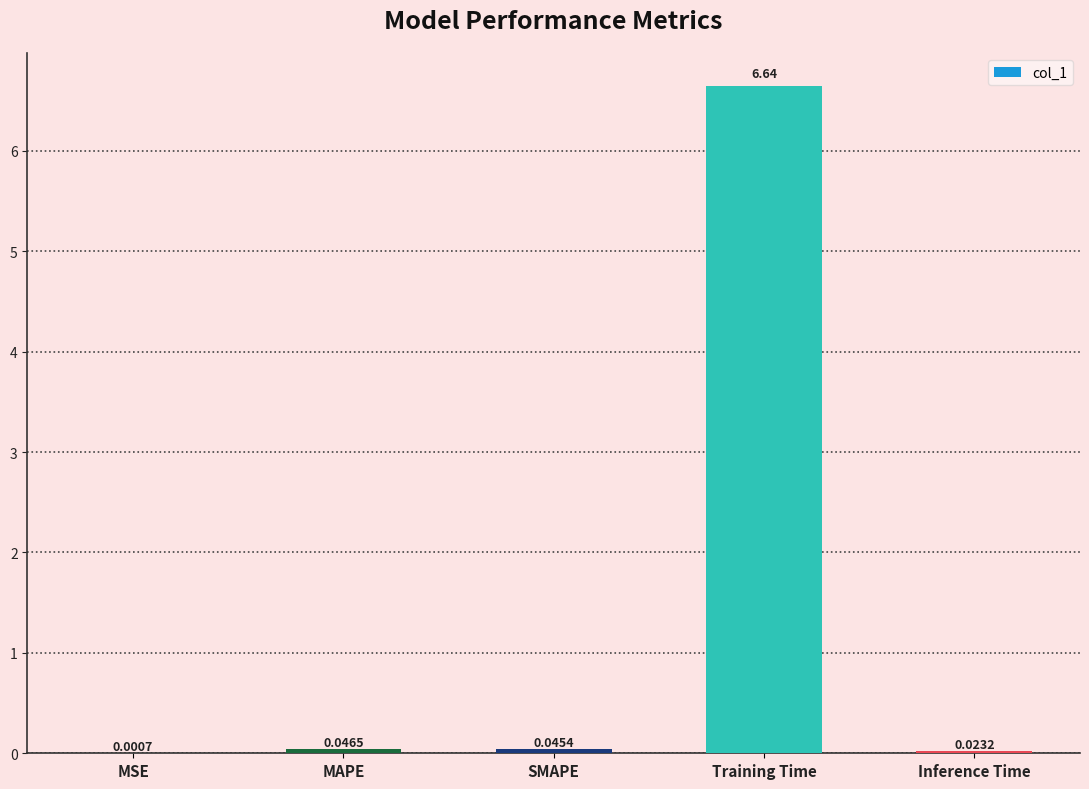

What is the sum of all values?

6.8